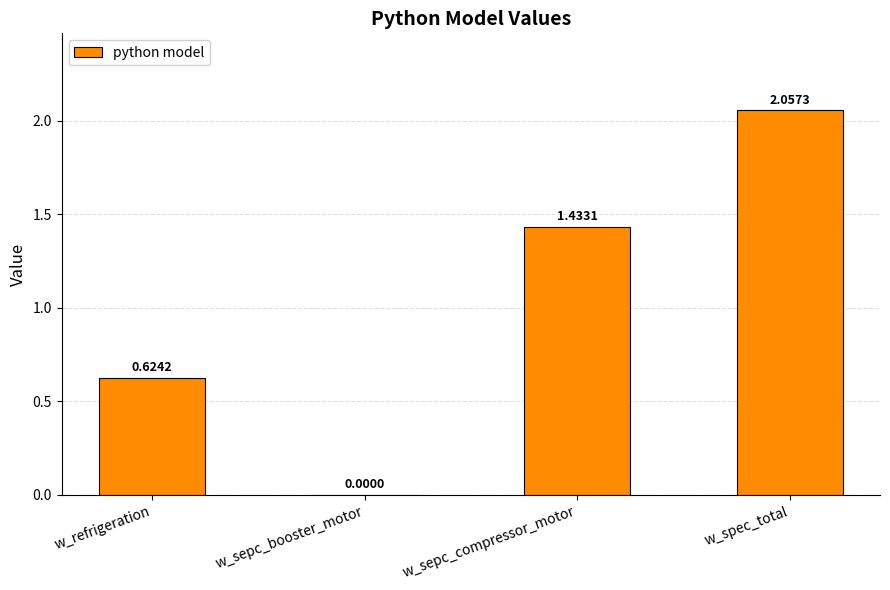

Where is the data nearest to the value 1?

w_refrigeration